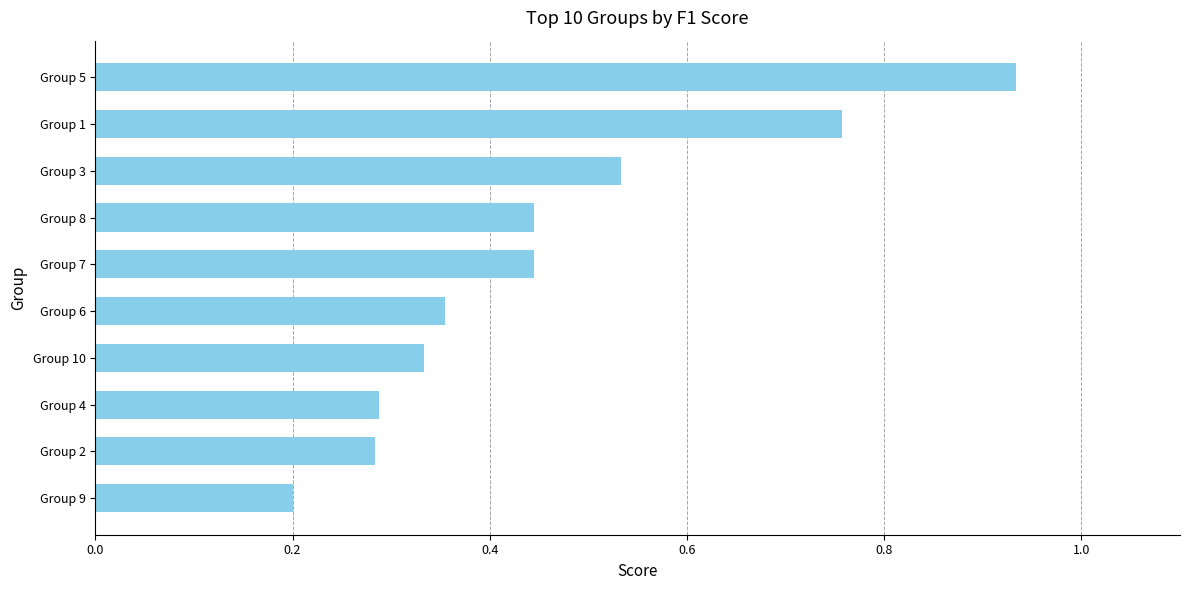

At which category does the chart reach its peak across all series?

Group 5